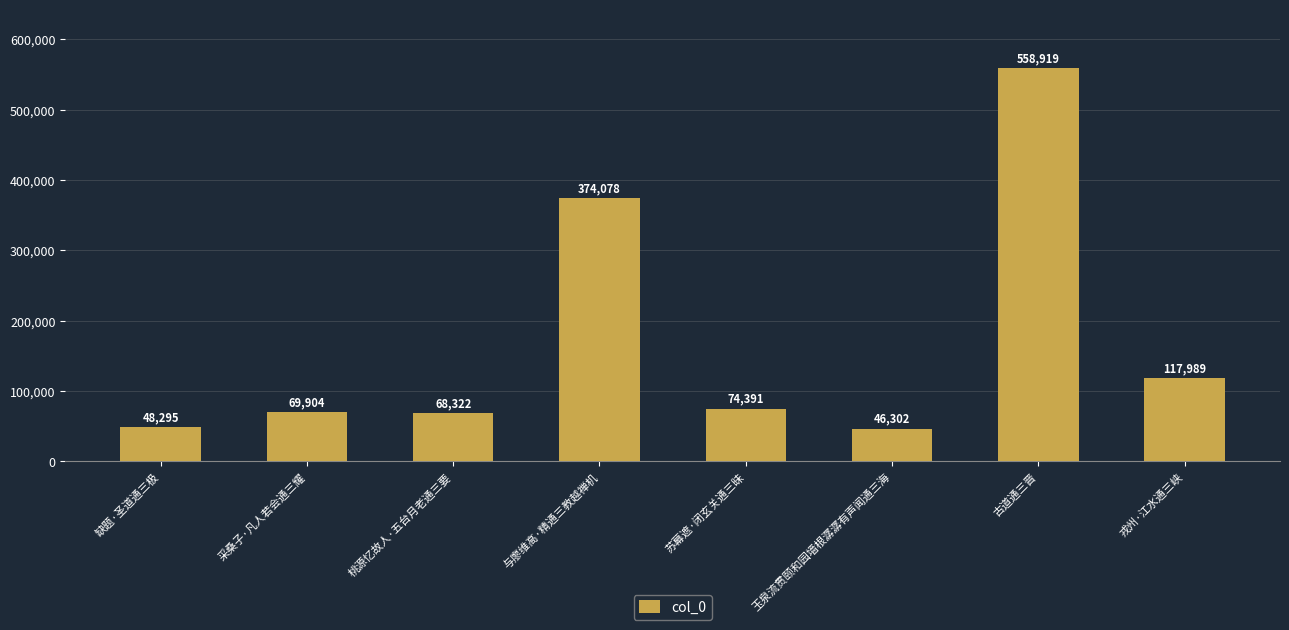

What is the maximum value shown in the chart?

558919